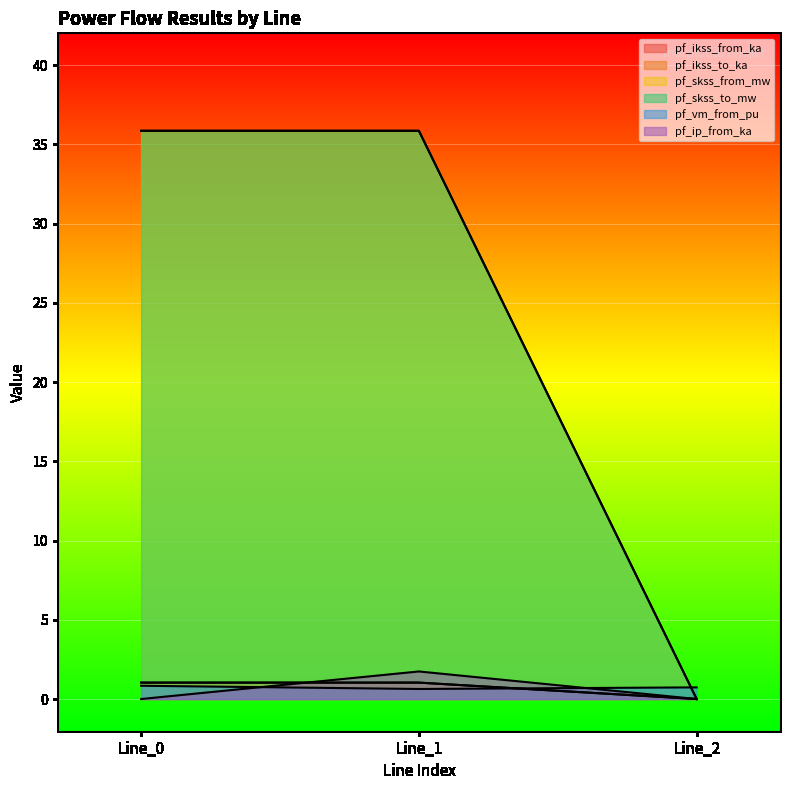

Which label corresponds to the smallest value in the chart?

Line_2